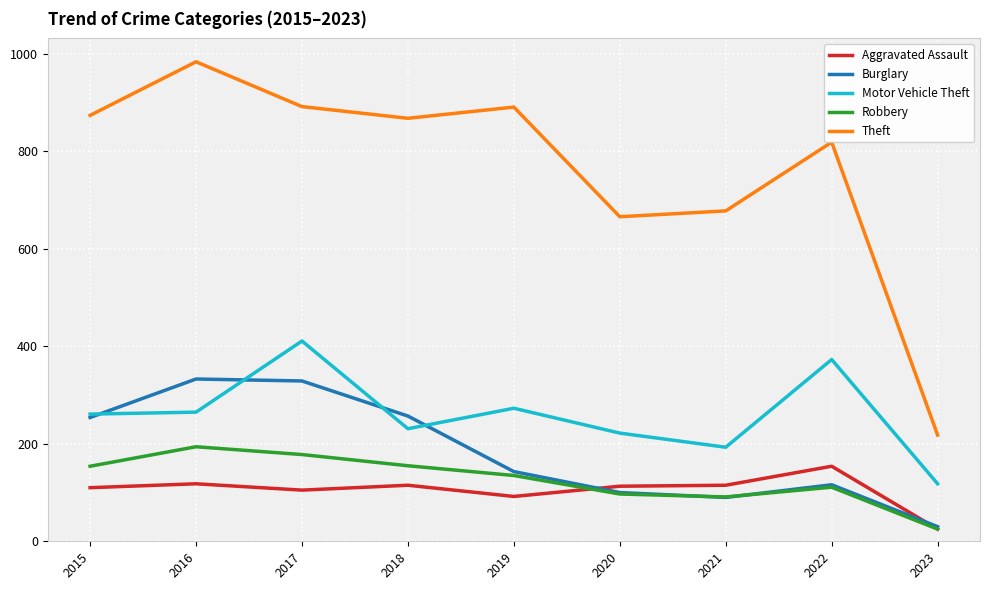

True or false: Burglary and Aggravated Assault cross at least once.

True